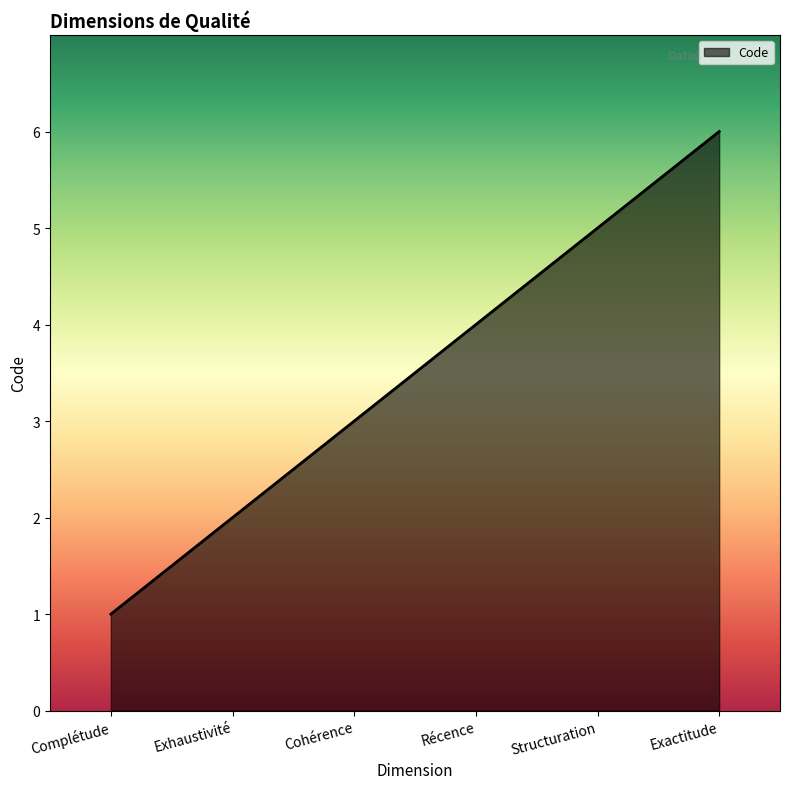

The value at Cohérence is 3. True or false?

True